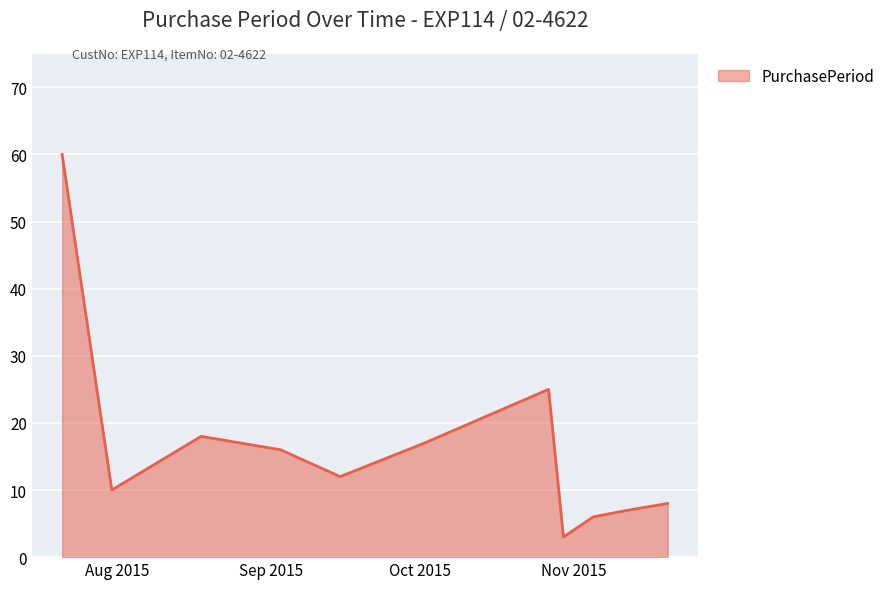

What is the difference between the maximum and minimum values?

57